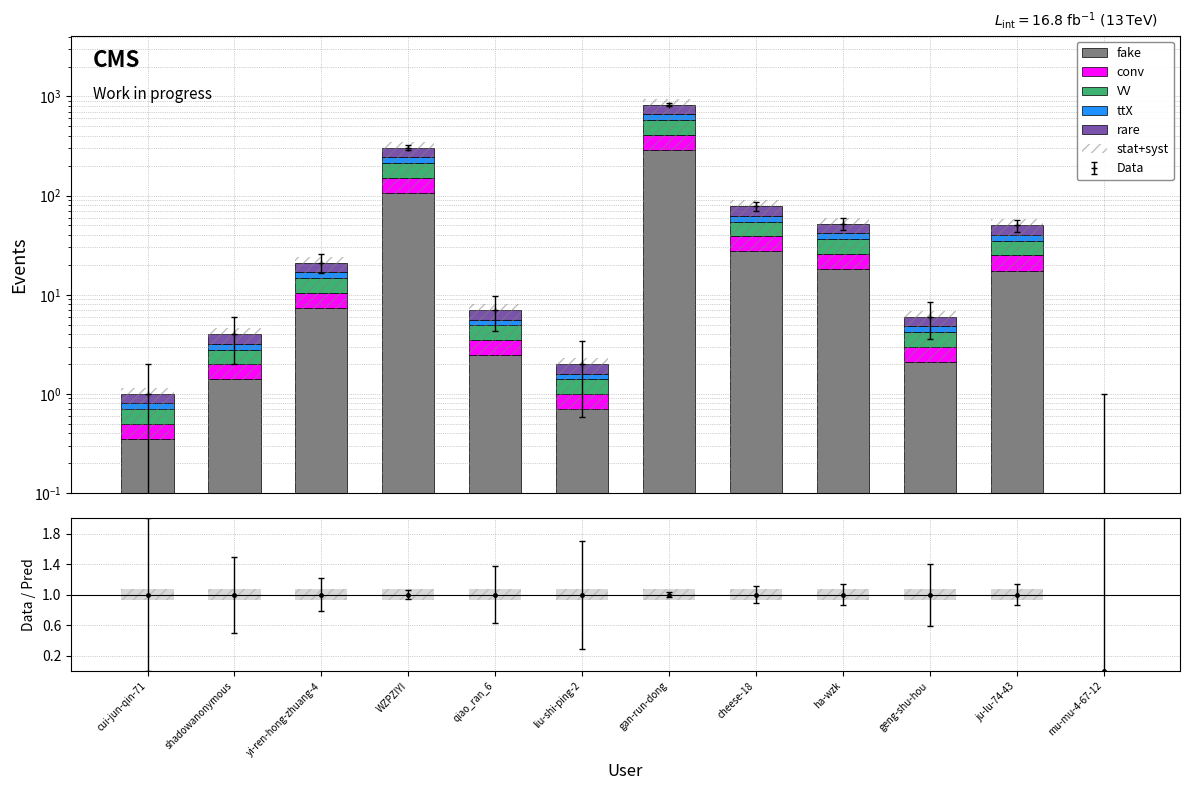

How many positive values does the stat+syst series have?

11